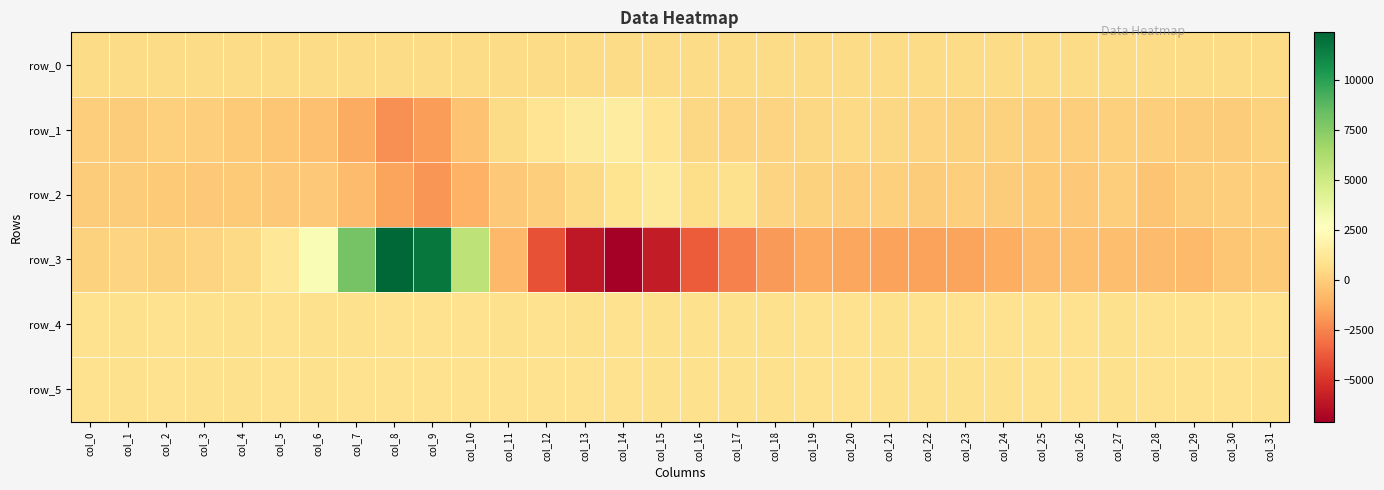

What is the sum of all row_3 values?

-766.0